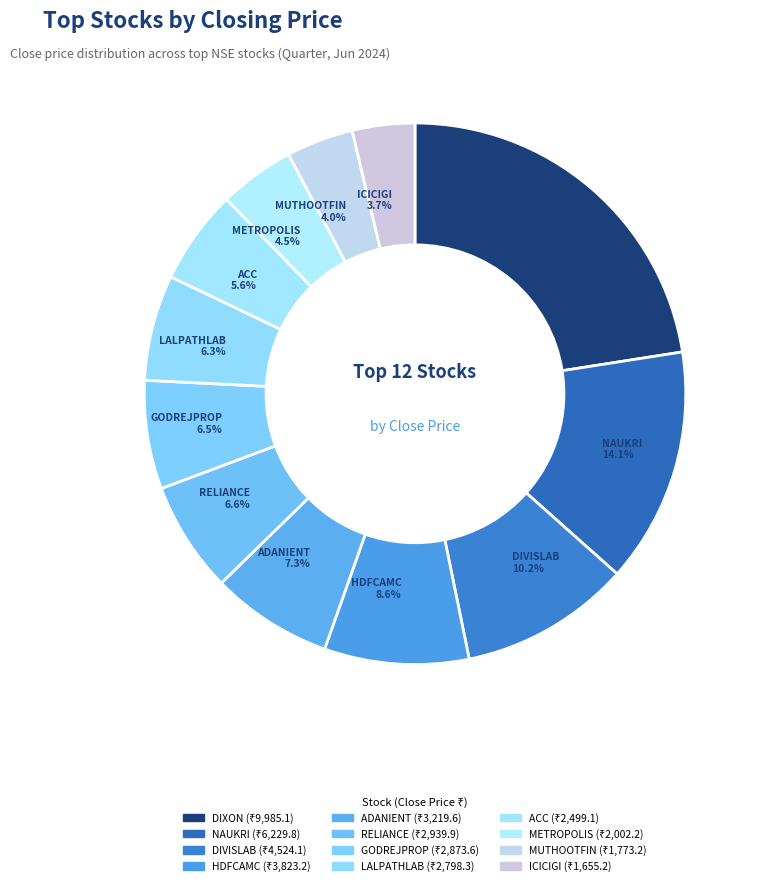

To the nearest percent, what is the combined percentage of RELIANCE and ACC?

12%